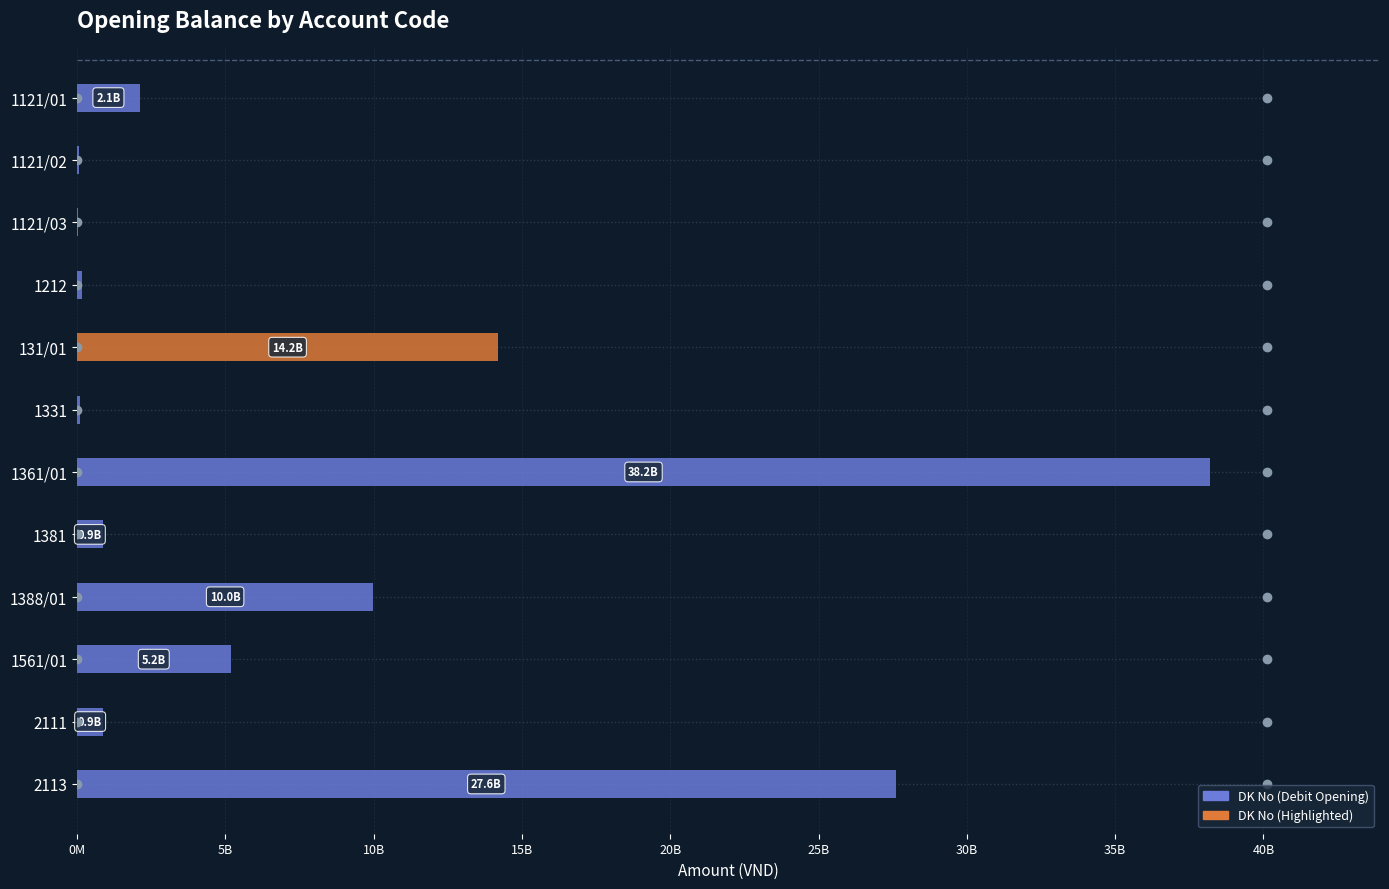

Are the bars horizontal?

Yes